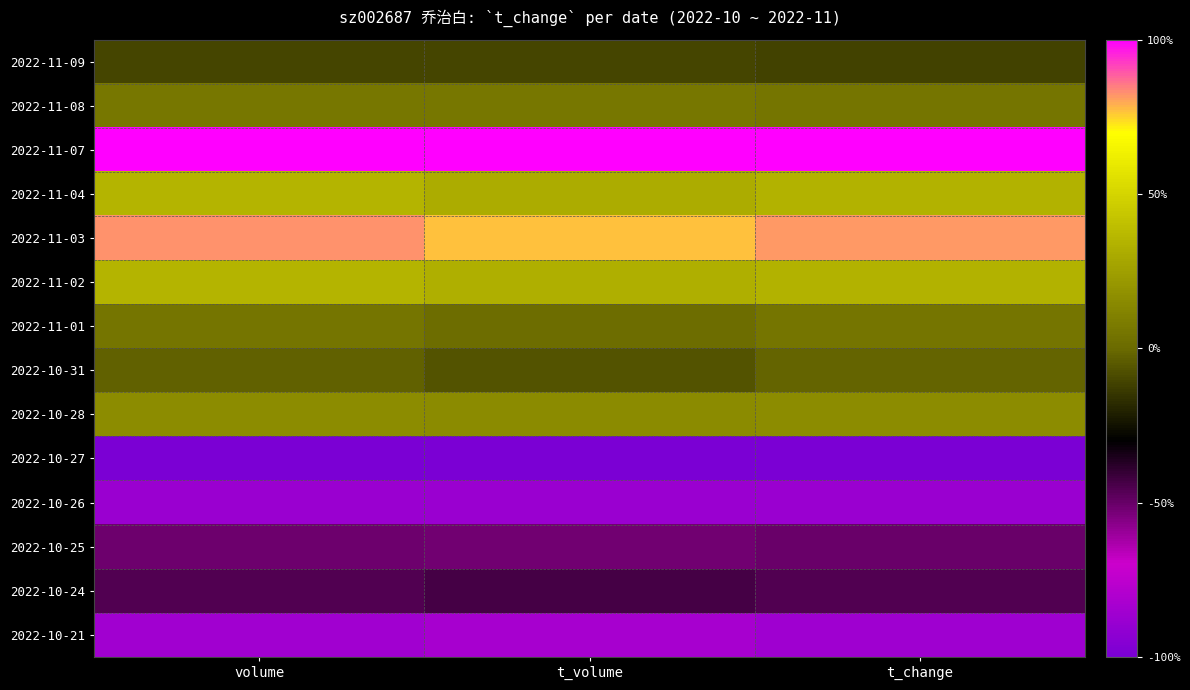

What is the minimum value shown in the chart?

-1.0